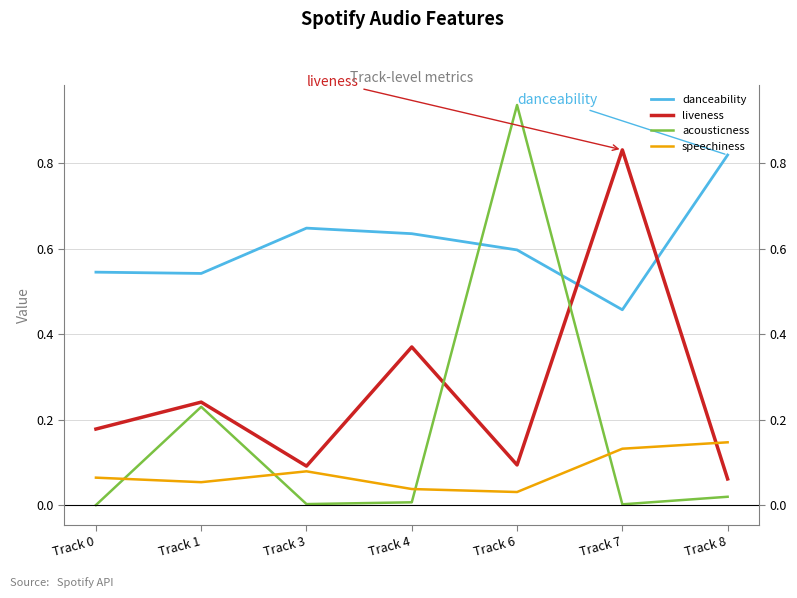

Reading left to right, transcribe all the data shown in this chart.

danceability: Track 0=0.5	Track 1=0.5	Track 3=0.6	Track 4=0.6	Track 6=0.6	Track 7=0.5	Track 8=0.8
liveness: Track 0=0.2	Track 1=0.2	Track 3=0.1	Track 4=0.4	Track 6=0.1	Track 7=0.8	Track 8=0.1
acousticness: Track 0=0.0	Track 1=0.2	Track 3=0.0	Track 4=0.0	Track 6=0.9	Track 7=0.0	Track 8=0.0
speechiness: Track 0=0.1	Track 1=0.1	Track 3=0.1	Track 4=0.0	Track 6=0.0	Track 7=0.1	Track 8=0.1